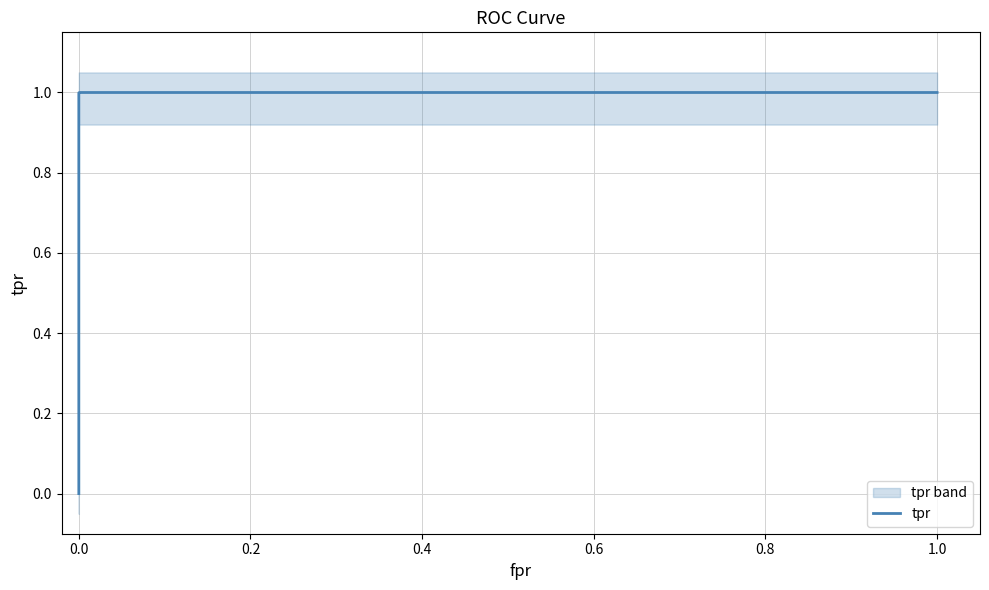

The chart shows a value of 0.2 at 1.2. True or false?

False